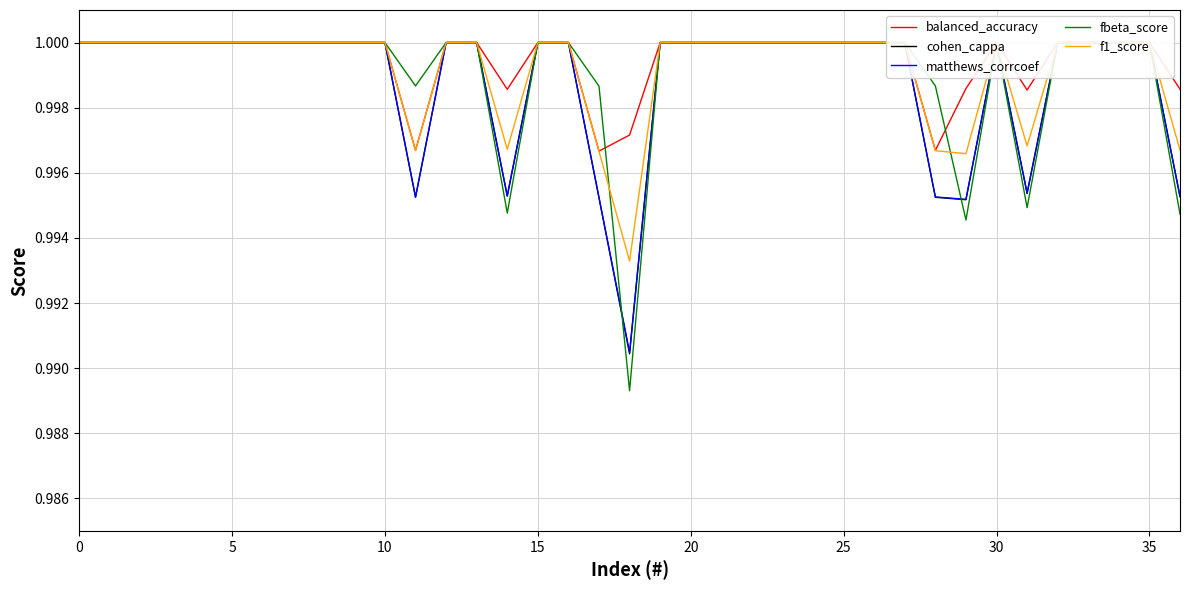

What is the sum of the fbeta_score values at 25 and 17?

2.0